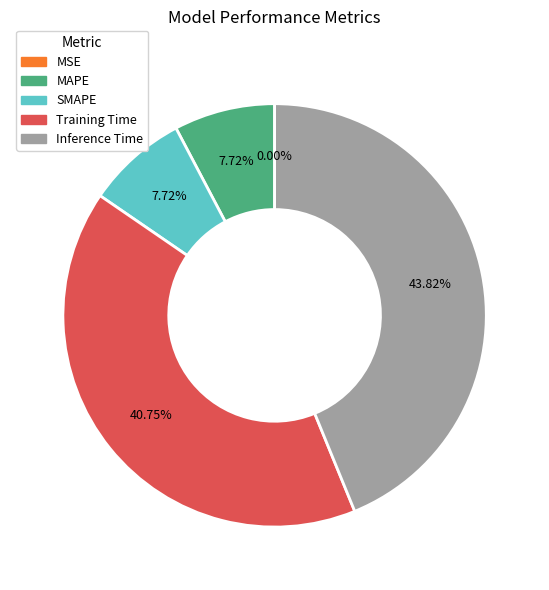

True or false: Training Time accounts for 41% of the total.

True